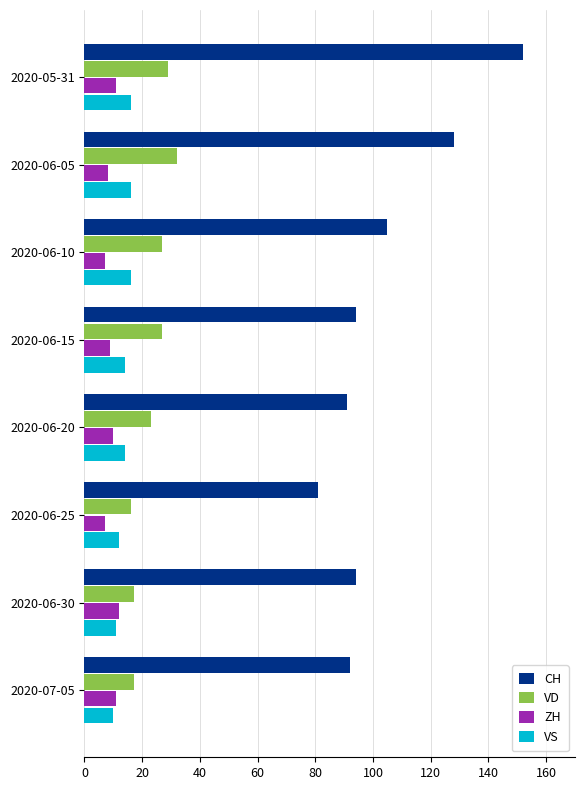

At 2020-06-05, list the series in order from smallest to largest.

ZH, VS, VD, CH